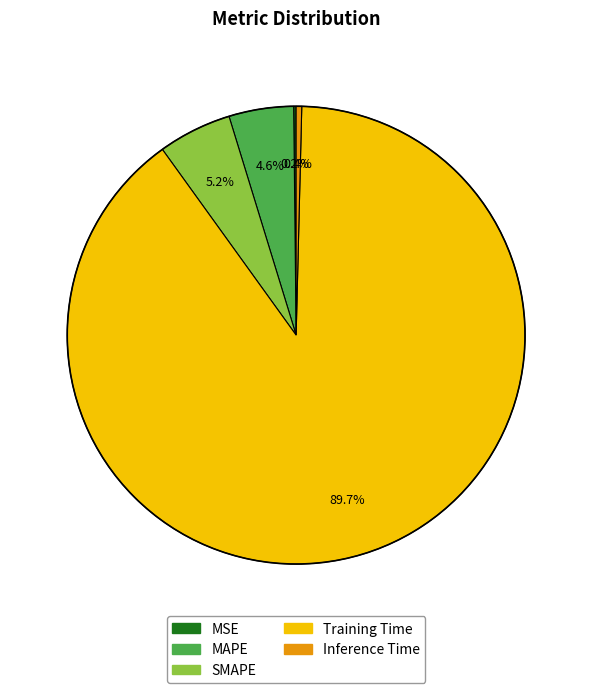

Which has a higher value, Inference Time or Training Time?

Training Time